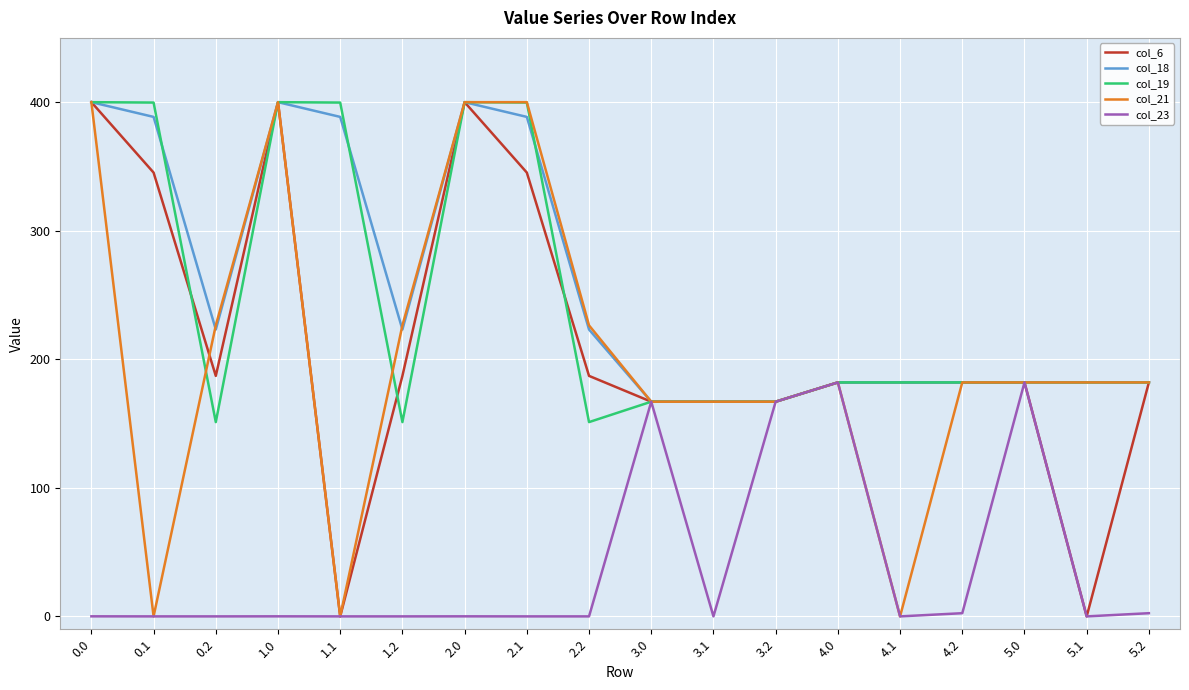

What is the difference between the highest and lowest values at 0.1?

399.7